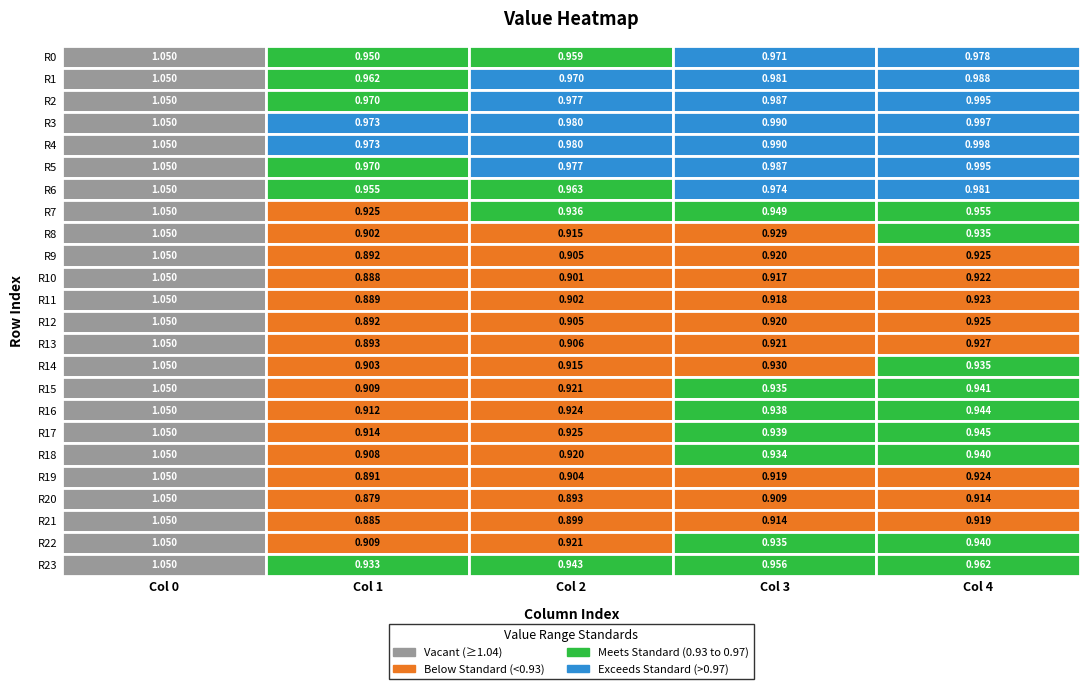

Between 3 and 16, which is larger?

3